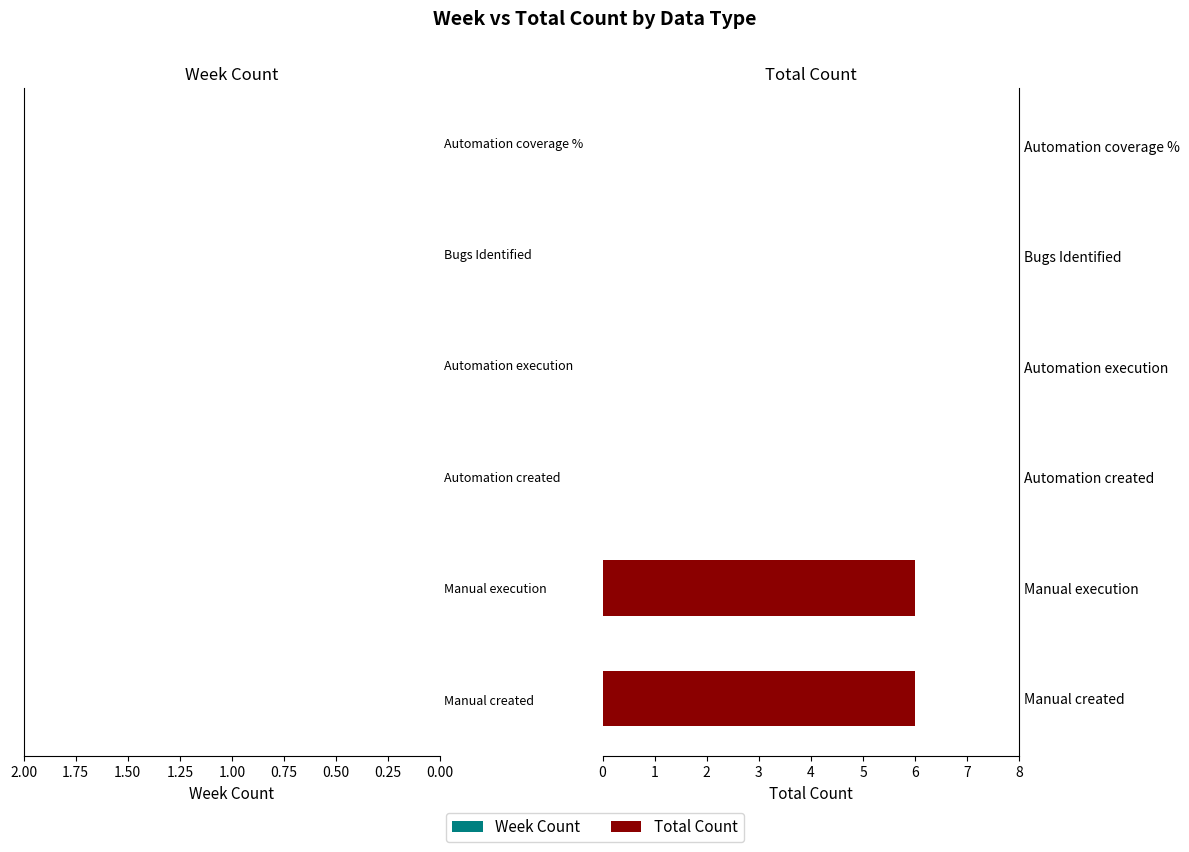

What is the change in value from Manual created to Bugs Identified?

-6